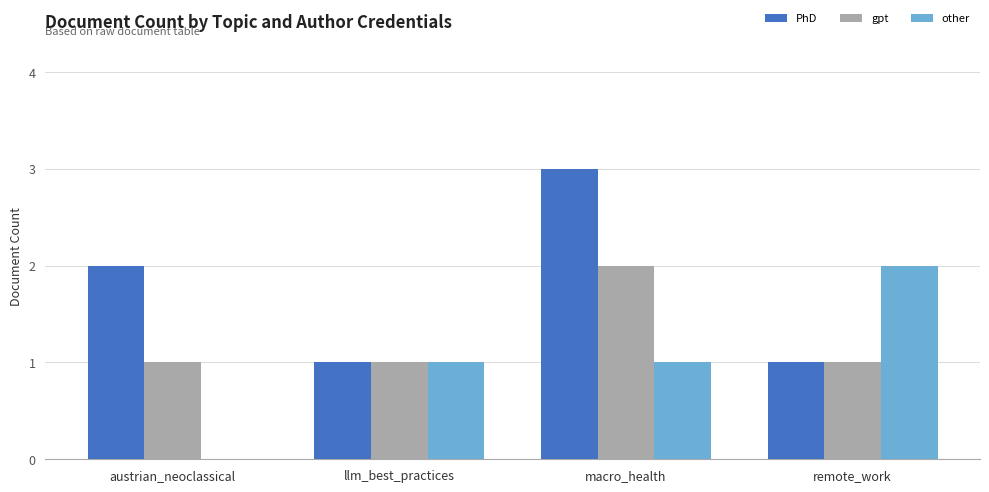

What are all the series names shown in the legend?

PhD, gpt, other